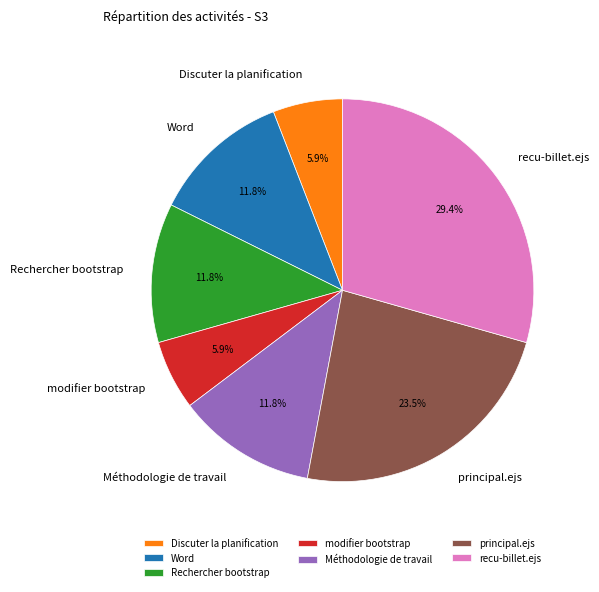

To the nearest percent, what is the difference between the recu-billet.ejs and Méthodologie de travail slice percentages?

18%